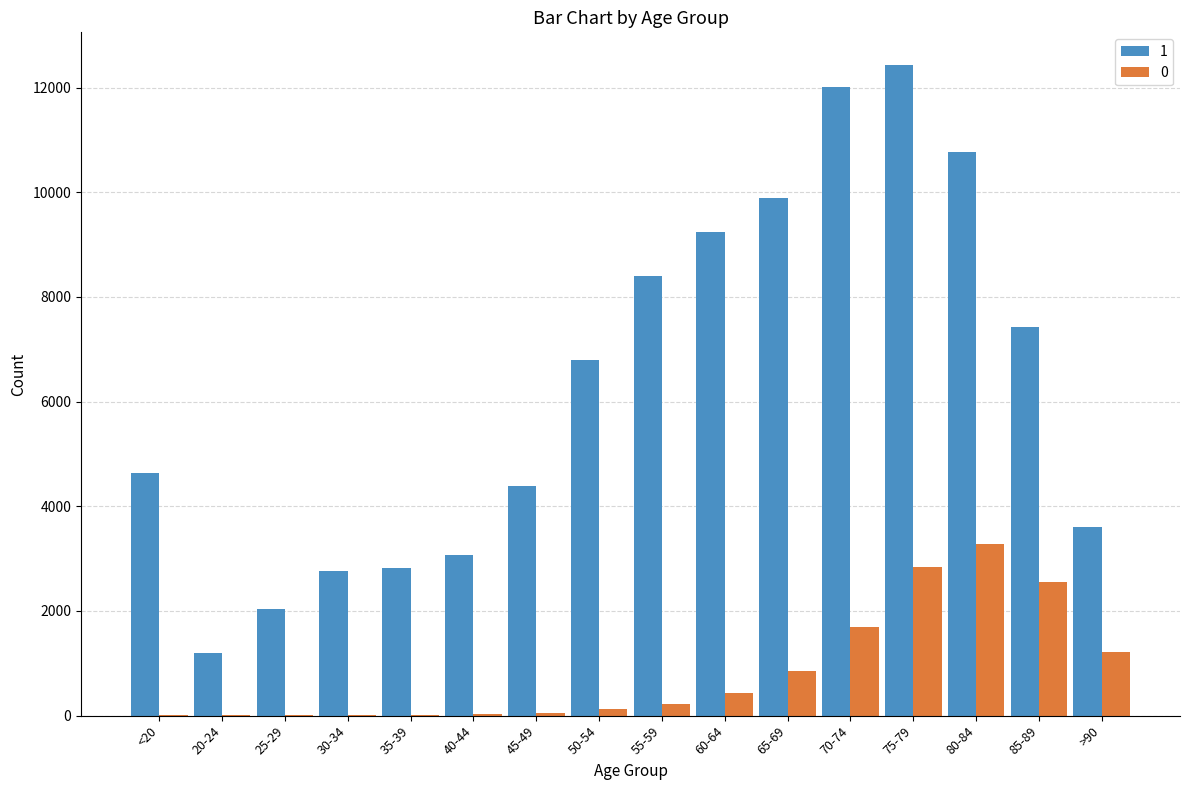

At which label does 1 reach its peak?

75-79